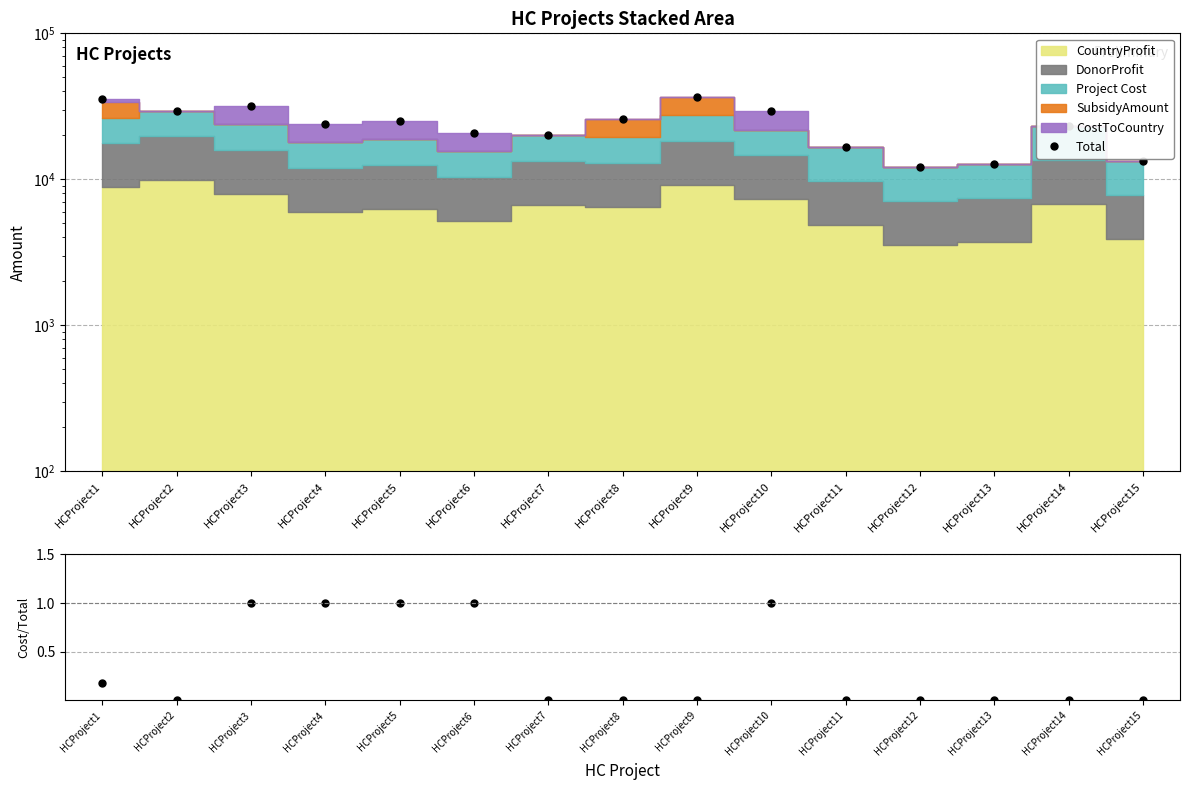

Reading left to right, what are all the values shown in this chart?

Total: HCProject1=35320.0	HCProject2=29508.0	HCProject3=31732.0	HCProject4=23904.0	HCProject5=25160.0	HCProject6=20844.0	HCProject7=20049.0	HCProject8=25904.0	HCProject9=36496.0	HCProject10=29176.0	HCProject11=16776.0	HCProject12=12179.0	HCProject13=12731.0	HCProject14=23103.0	HCProject15=13283.0
Cost/Project: HCProject1=0.2	HCProject2=0.0	HCProject3=1.0	HCProject4=1.0	HCProject5=1.0	HCProject6=1.0	HCProject7=0.0	HCProject8=0.0	HCProject9=0.0	HCProject10=1.0	HCProject11=0.0	HCProject12=0.0	HCProject13=0.0	HCProject14=0.0	HCProject15=0.0